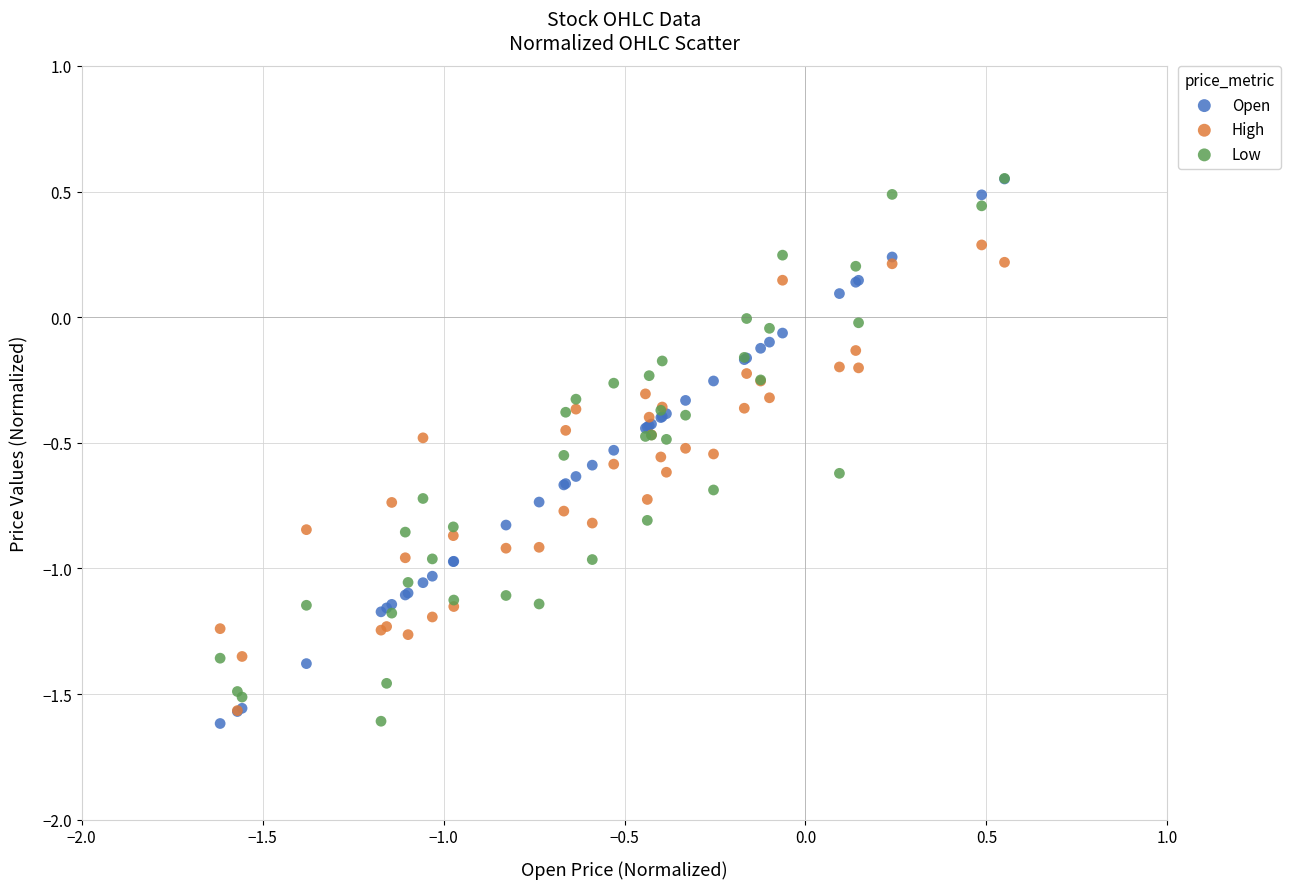

What are all the series names shown in the legend?

Open, High, Low